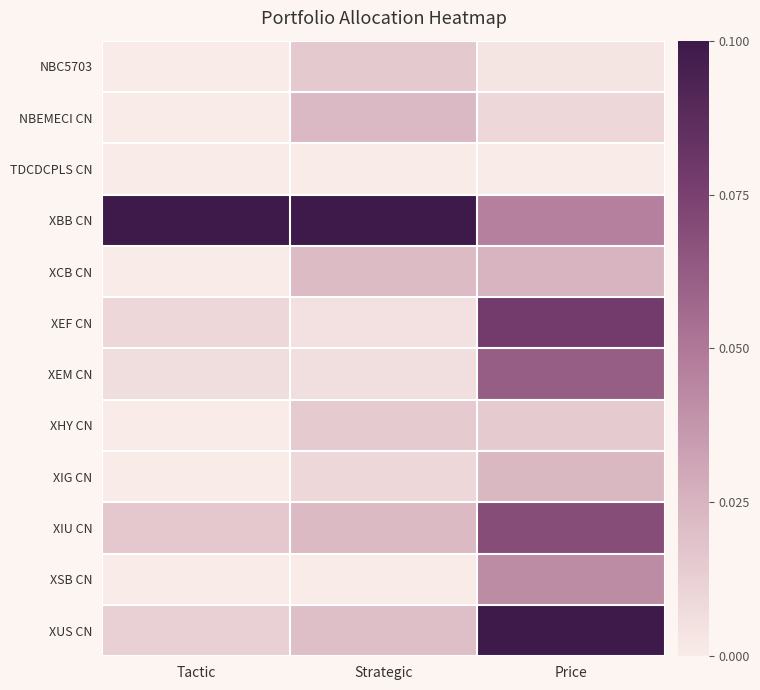

Reading left to right, what are all the values shown in this chart?

NBC5703: Tactic=0.0	Strategic=0.2	Price=0.0
NBEMECI CN: Tactic=0.0	Strategic=0.2	Price=0.1
TDCDCPLS CN: Tactic=0.0	Strategic=0.0	Price=0.0
XBB CN: Tactic=1.0	Strategic=1.0	Price=0.5
XCB CN: Tactic=0.0	Strategic=0.2	Price=0.2
XEF CN: Tactic=0.1	Strategic=0.0	Price=0.8
XEM CN: Tactic=0.1	Strategic=0.1	Price=0.6
XHY CN: Tactic=0.0	Strategic=0.1	Price=0.2
XIG CN: Tactic=0.0	Strategic=0.1	Price=0.2
XIU CN: Tactic=0.2	Strategic=0.2	Price=0.7
XSB CN: Tactic=0.0	Strategic=0.0	Price=0.4
XUS CN: Tactic=0.1	Strategic=0.2	Price=1.0